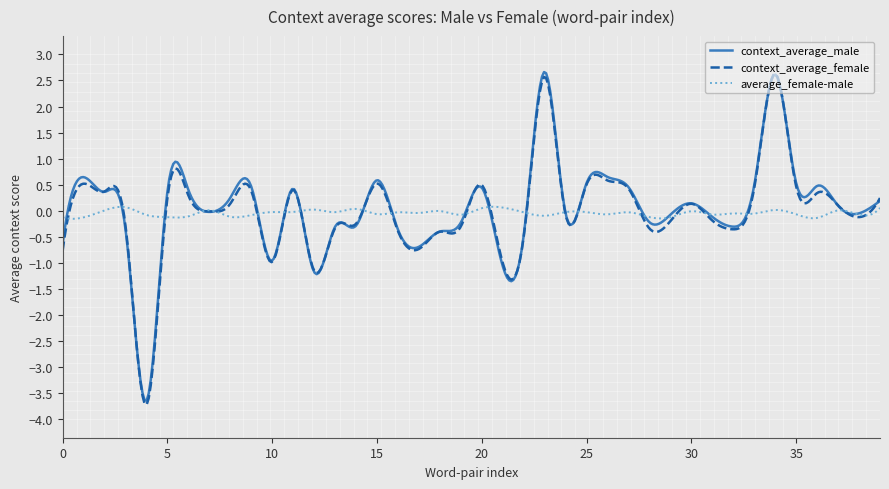

What is the difference between the second highest and second lowest values in the context_average_female series?

6.3